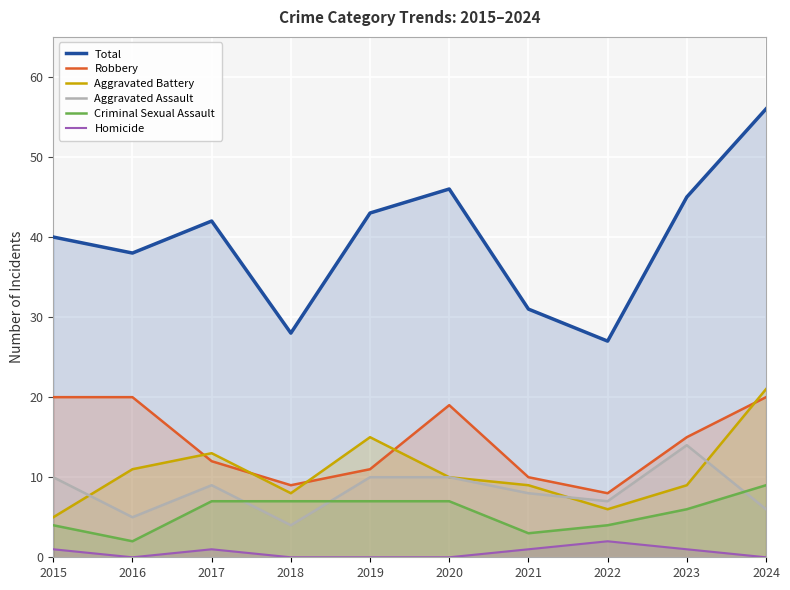

Which series has the largest range (max minus min)?

Total